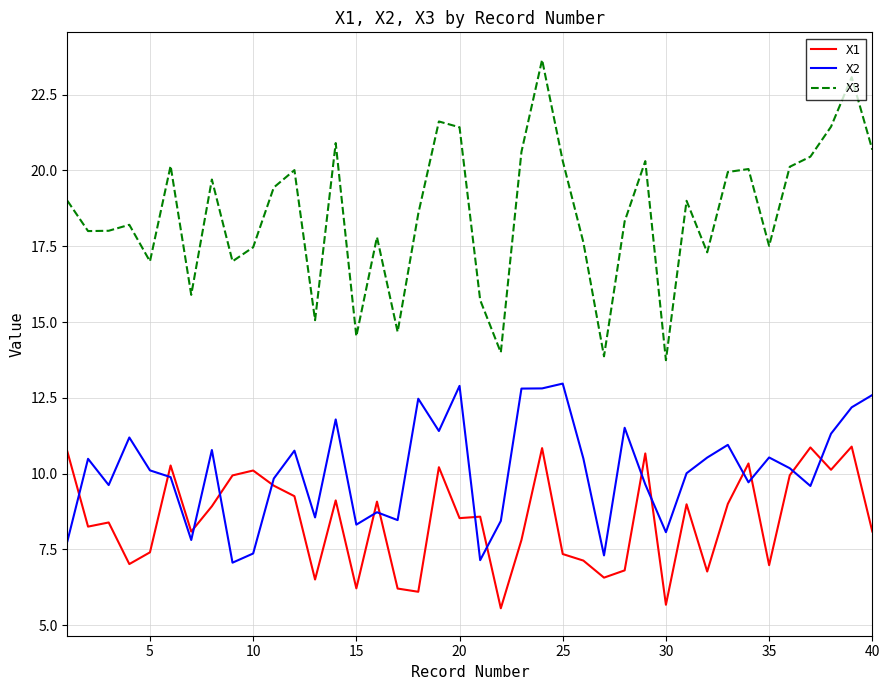

Which series has the widest spread of values?

X3